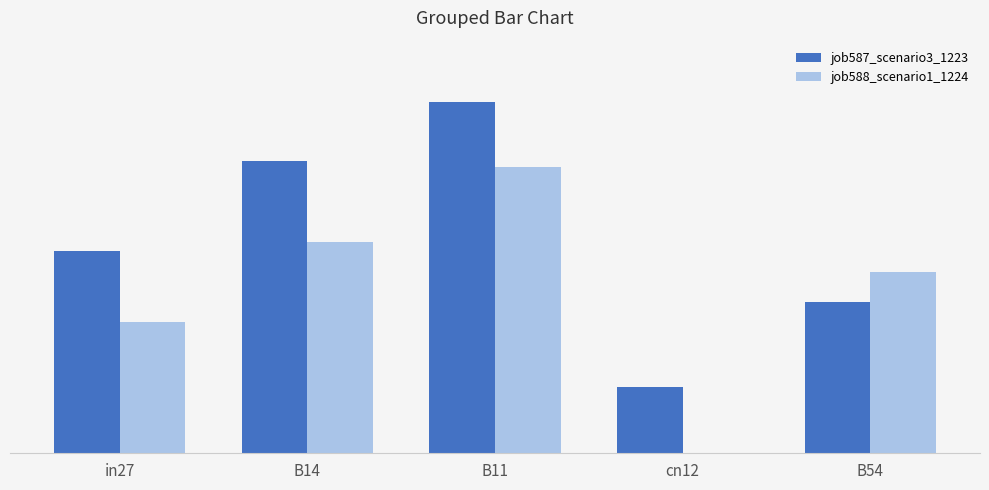

What is the total value across all series at B11?

1.7